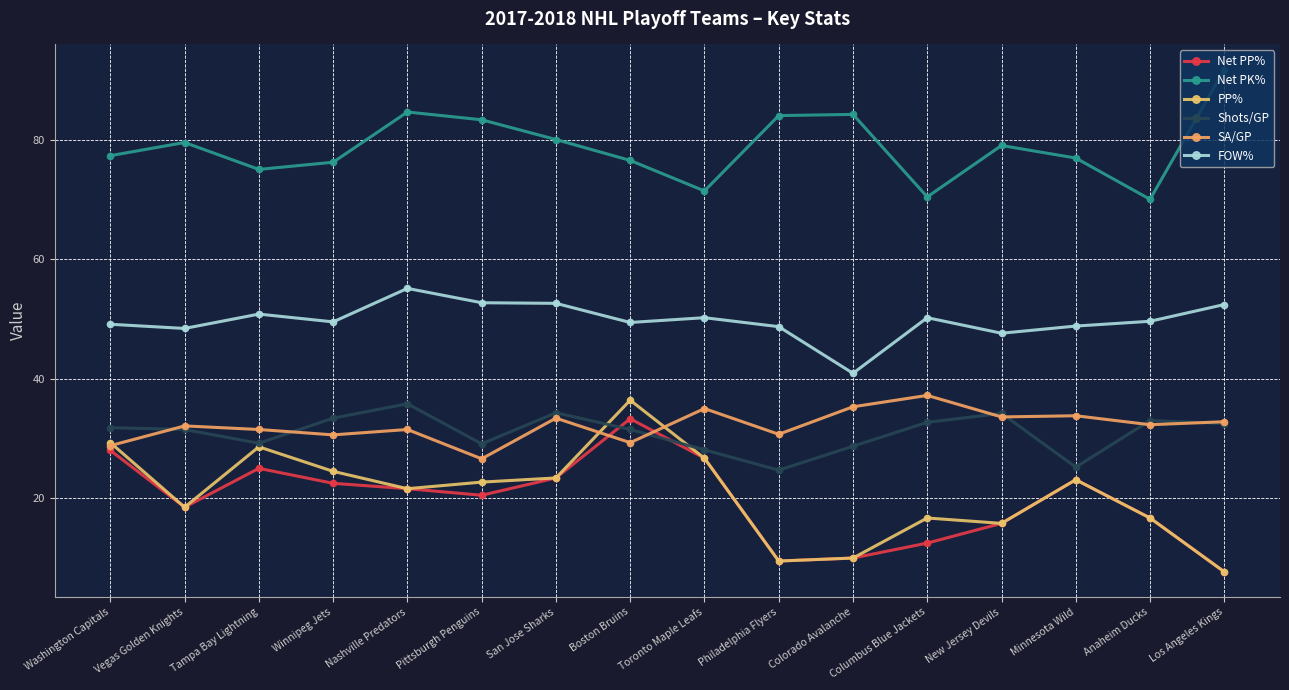

Where does the Net PP% series first go above 21?

Washington Capitals